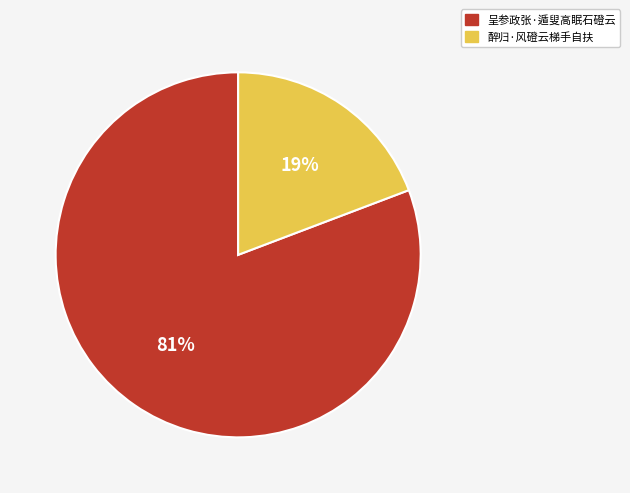

The 呈参政张·遁叟高眠石磴云 slice represents 81% of the pie. True or false?

True